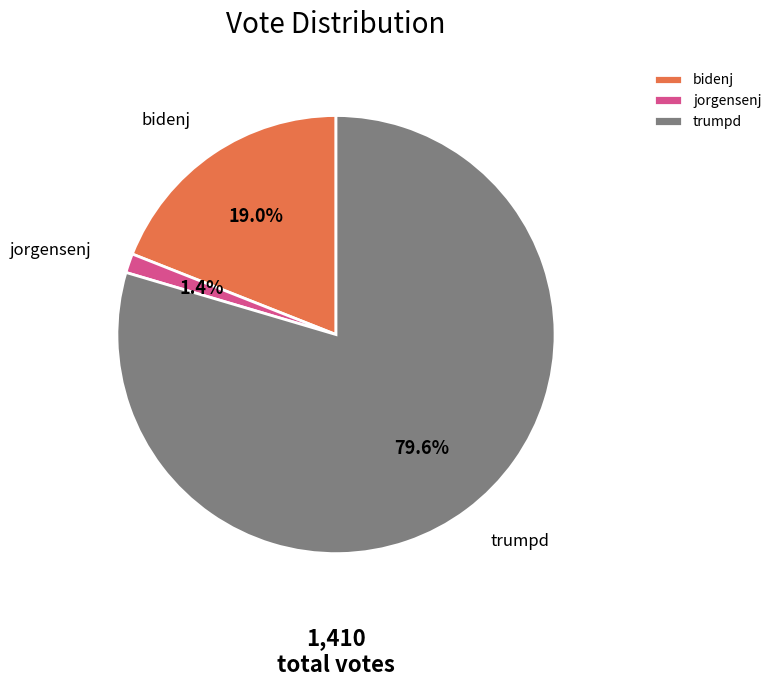

What is the smallest slice in the pie chart?

jorgensenj